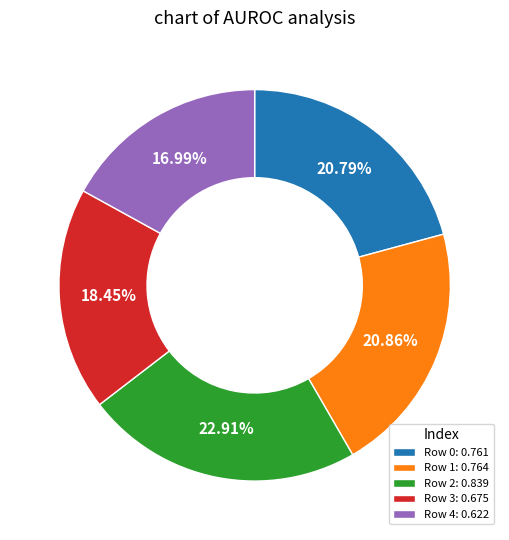

Which slice is the smallest?

Row 4: 0.622